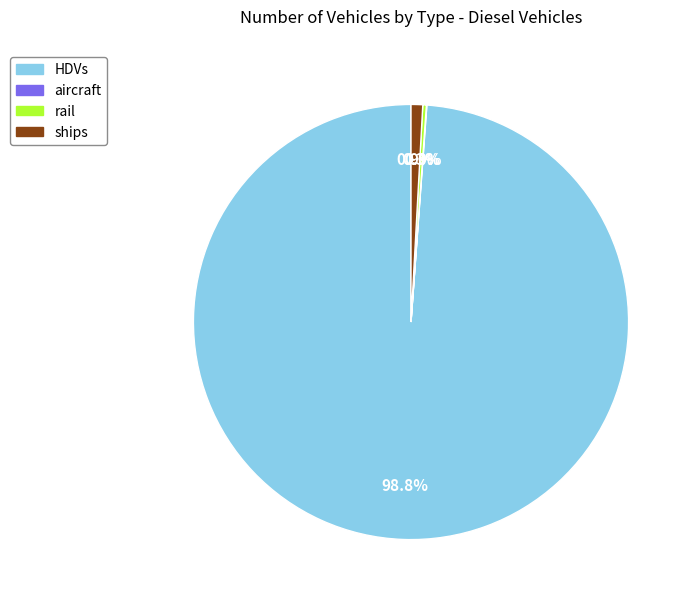

To the nearest percent, what is the average slice percentage?

25%